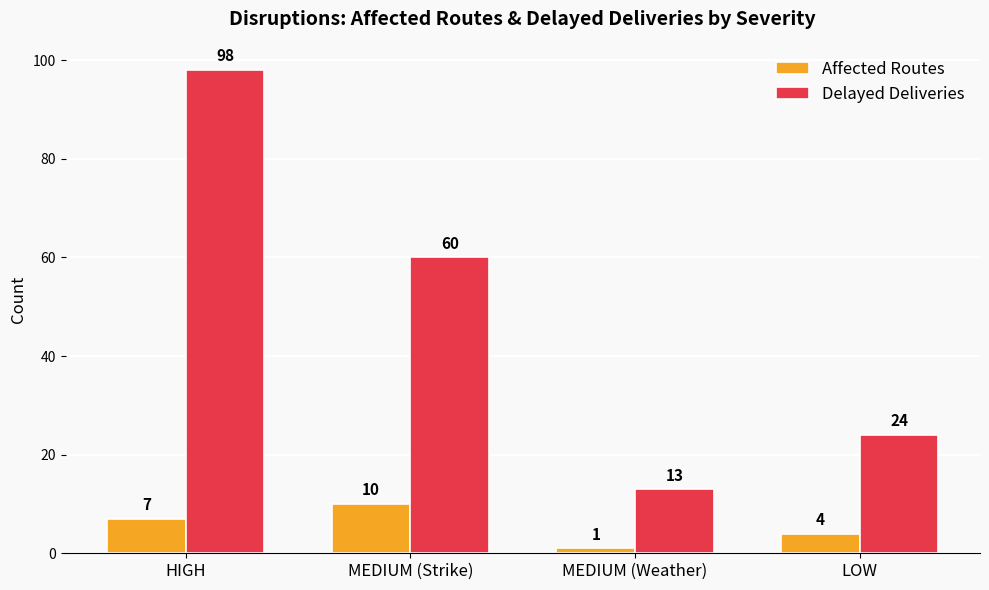

Reading left to right, what are all the values shown in this chart?

Affected Routes: 7	10	1	4
Delayed Deliveries: 98	60	13	24